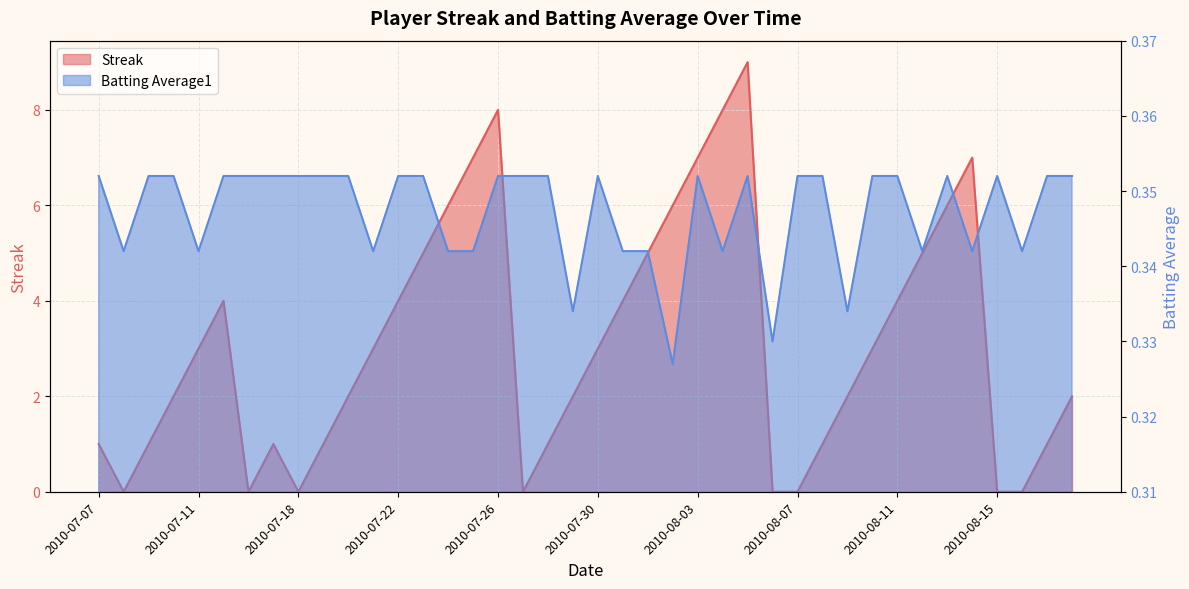

Read the Streak value at 2010-08-08.

1.0